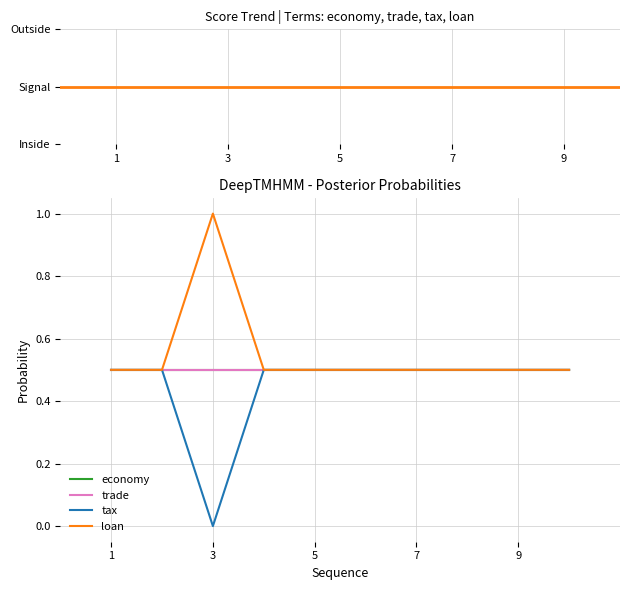

Which series has the largest range (max minus min)?

tax